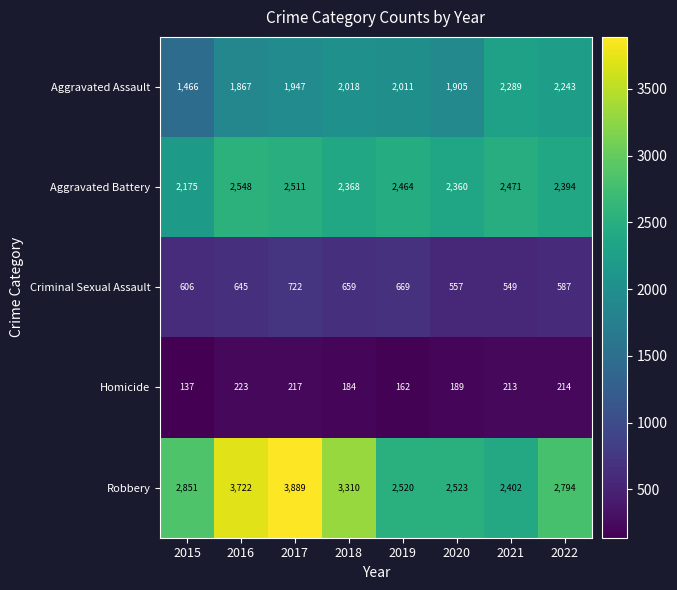

Which series changed the most between 2015 and 2020?

Aggravated Assault